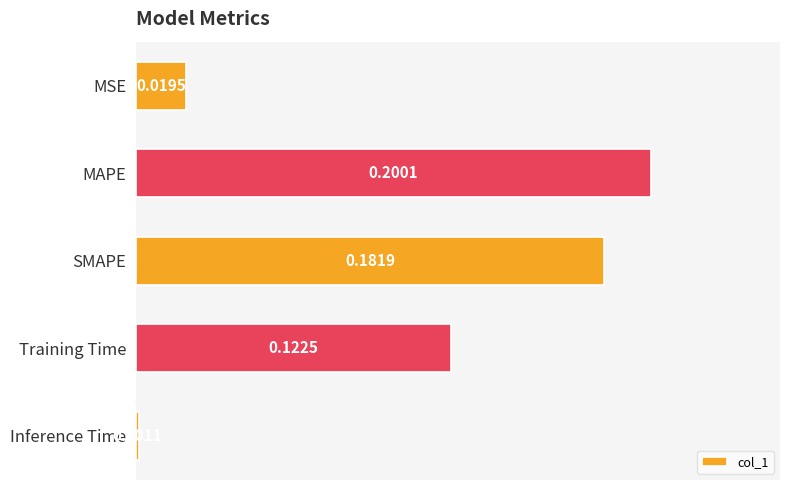

Rank the categories by value from highest to lowest.

MAPE, SMAPE, Training Time, MSE, Inference Time